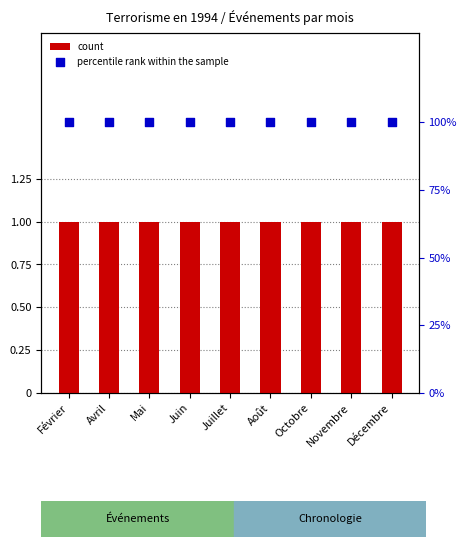

At how many categories does at least one series exceed 93?

9